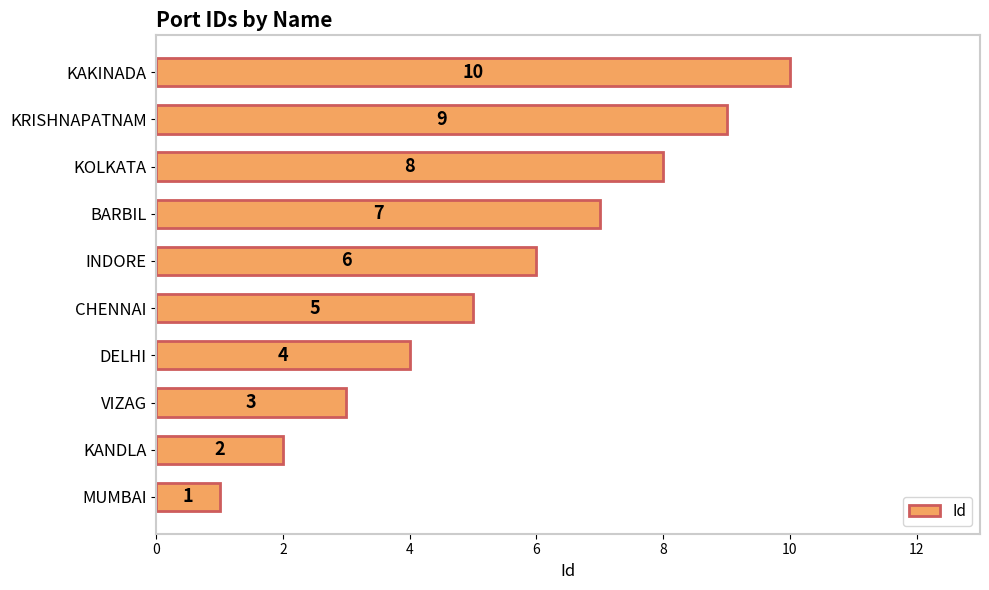

Between INDORE and CHENNAI, which is larger?

INDORE